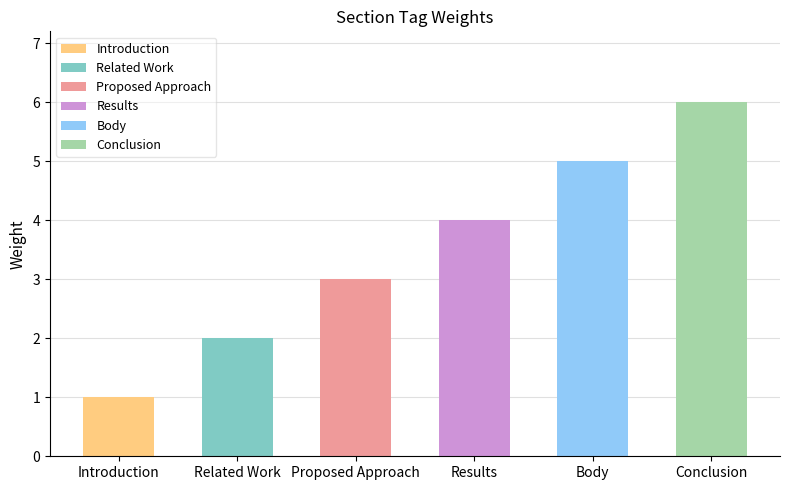

Which category has the highest value across all series?

Conclusion